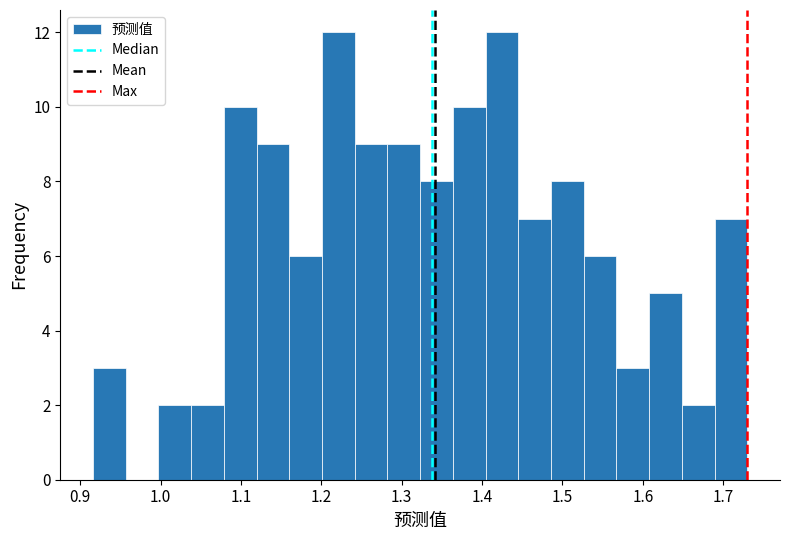

Reading left to right, list every bar in this chart as the range it spans on the x-axis followed by its height. Neither the bar edges nor the heights are printed on the chart, so give them approximately, as read against the axes.

0.92 to 0.96: 3
0.96 to 1.00: 0
1.00 to 1.04: 2
1.04 to 1.08: 2
1.08 to 1.12: 10
1.12 to 1.16: 9
1.16 to 1.20: 6
1.20 to 1.24: 12
1.24 to 1.28: 9
1.28 to 1.32: 9
1.32 to 1.36: 8
1.36 to 1.40: 10
1.40 to 1.45: 12
1.45 to 1.49: 7
1.49 to 1.53: 8
1.53 to 1.57: 6
1.57 to 1.61: 3
1.61 to 1.65: 5
1.65 to 1.69: 2
1.69 to 1.73: 7